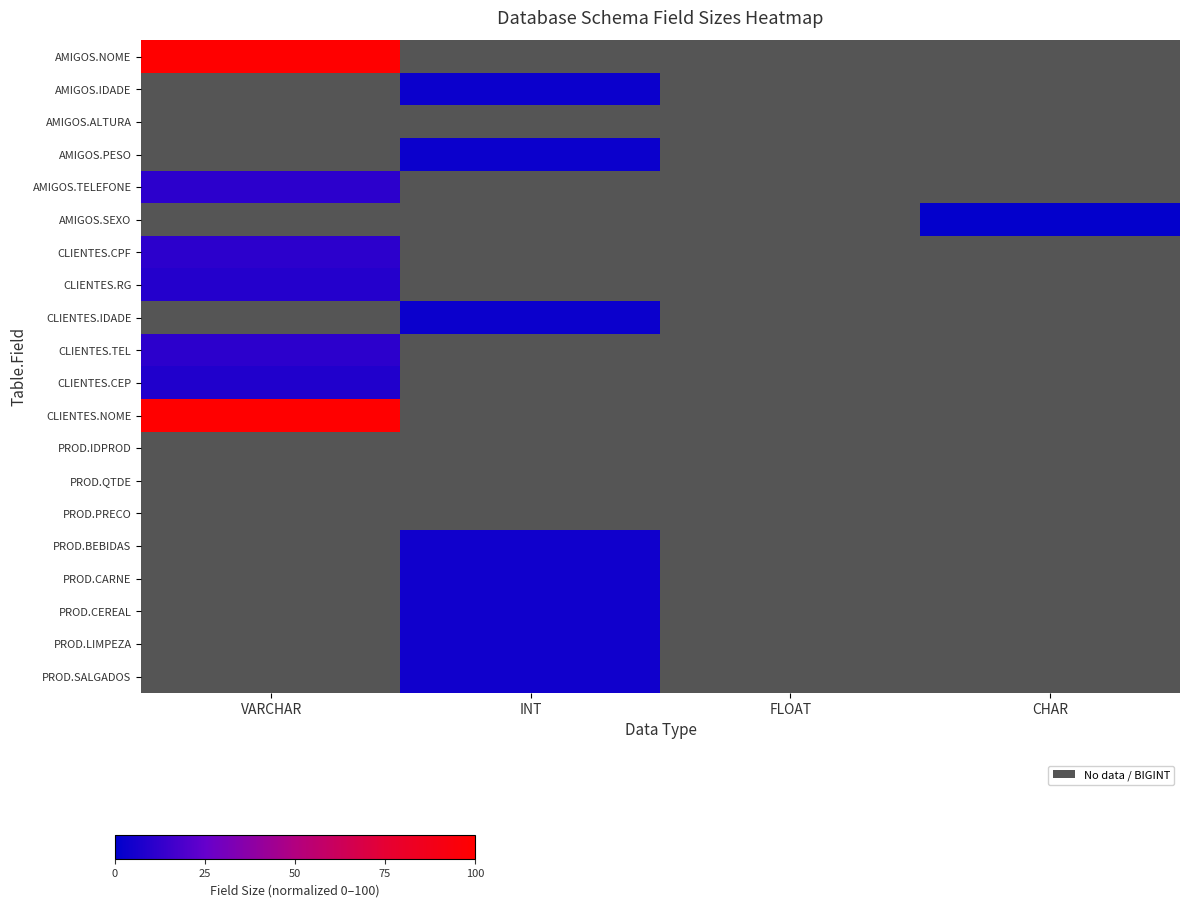

Which series has the largest total across all categories?

row_0